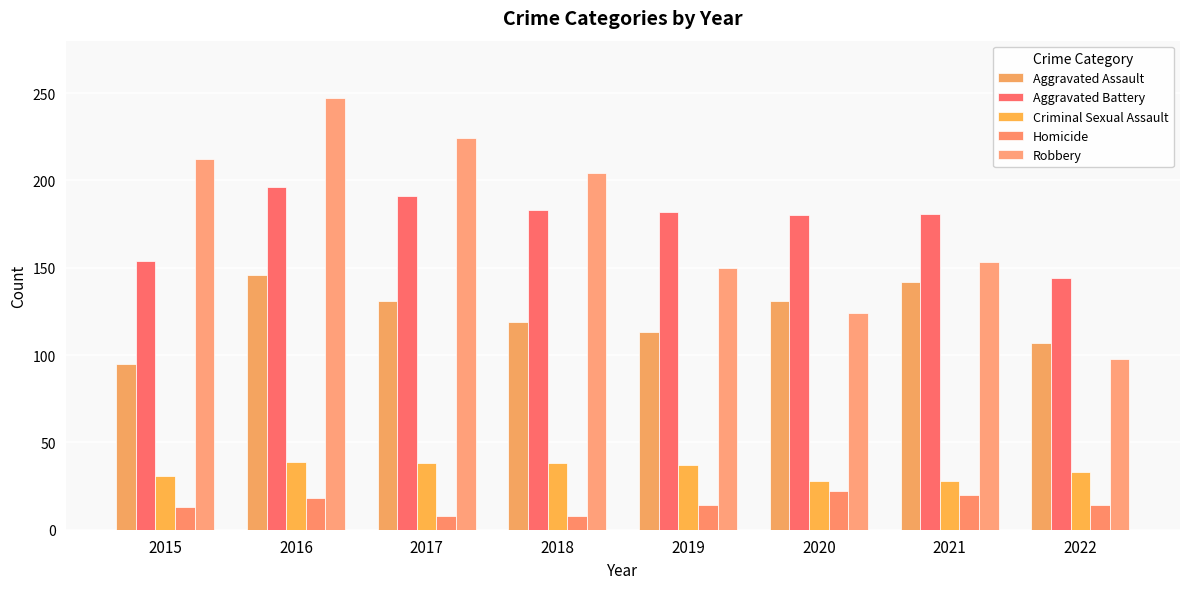

At how many categories does at least one series exceed 81?

8